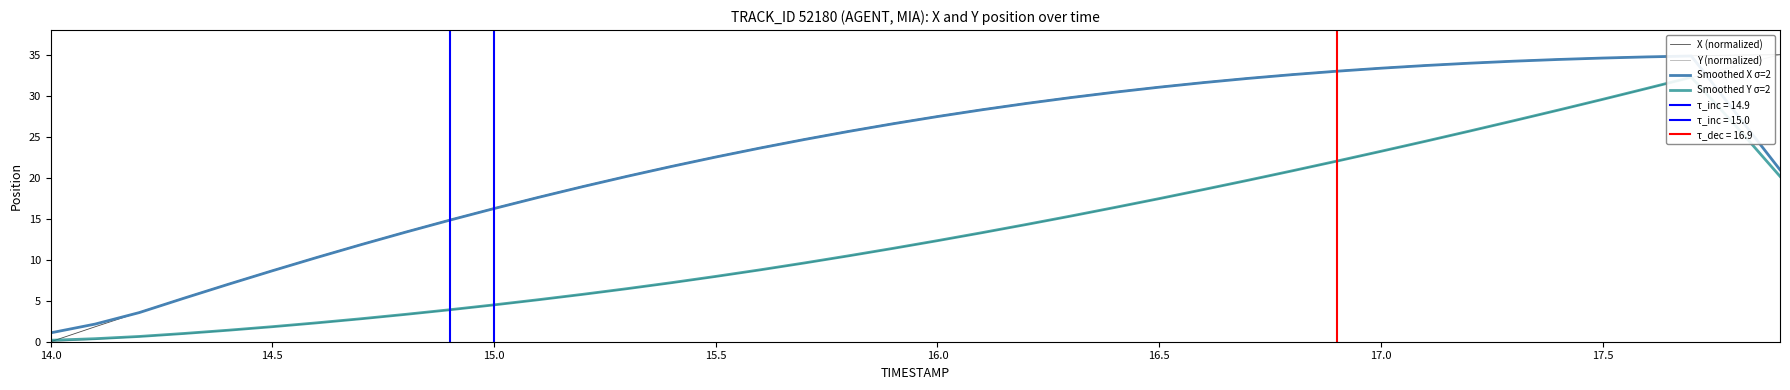

What is the difference between the maximum and minimum values in the X (normalized) series?

35.0